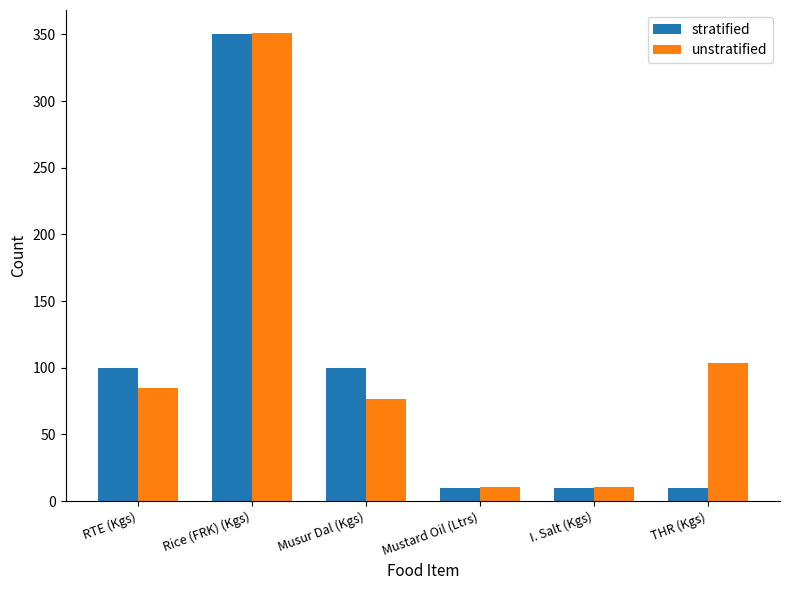

List the series in order of their overall mean, lowest first.

stratified, unstratified